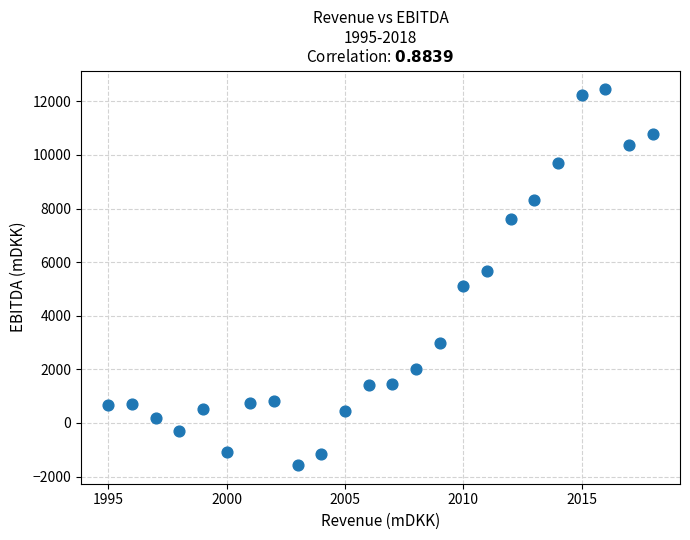

What is the range of X values (max minus min)?

23